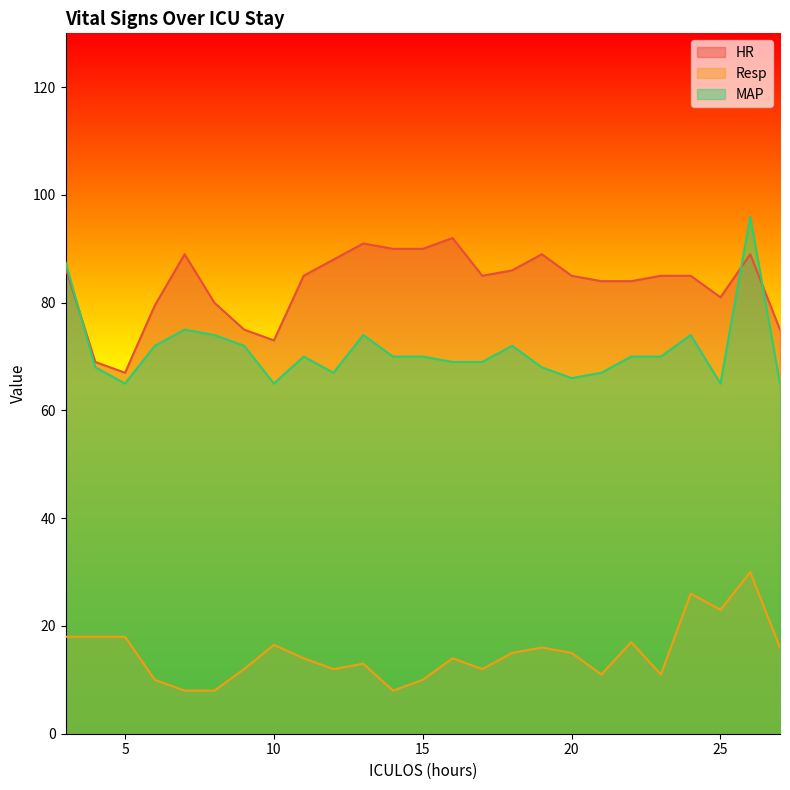

Reading left to right, list all the values displayed in this chart.

HR: 3=86.5	4=69.0	5=67.0	6=79.5	7=89.0	8=80.0	9=75.0	10=73.0	11=85.0	12=88.0	13=91.0	14=90.0	15=90.0	16=92.0	17=85.0	18=86.0	19=89.0	20=85.0	21=84.0	22=84.0	23=85.0	24=85.0	25=81.0	26=89.0	27=75.0
Resp: 3=18.0	4=18.0	5=18.0	6=10.0	7=8.0	8=8.0	9=12.0	10=16.5	11=14.0	12=12.0	13=13.0	14=8.0	15=10.0	16=14.0	17=12.0	18=15.0	19=16.0	20=15.0	21=11.0	22=17.0	23=11.0	24=26.0	25=23.0	26=30.0	27=16.0
MAP: 3=87.5	4=68.0	5=65.0	6=72.0	7=75.0	8=74.0	9=72.0	10=65.0	11=70.0	12=67.0	13=74.0	14=70.0	15=70.0	16=69.0	17=69.0	18=72.0	19=68.0	20=66.0	21=67.0	22=70.0	23=70.0	24=74.0	25=65.0	26=96.0	27=65.0